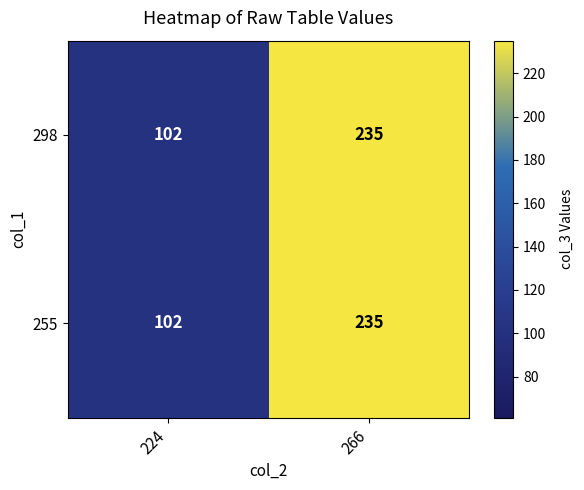

What is the sum of the 298 values at 224 and 266?

337